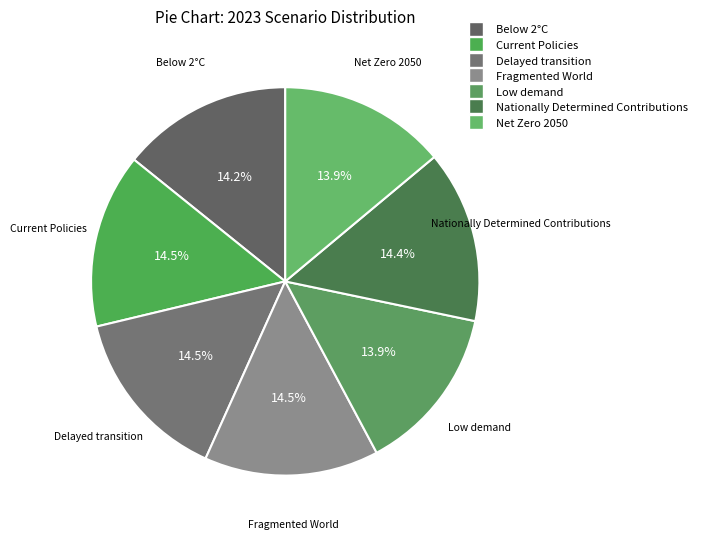

To the nearest percent, what is the difference between the Delayed transition and Low demand slice percentages?

1%